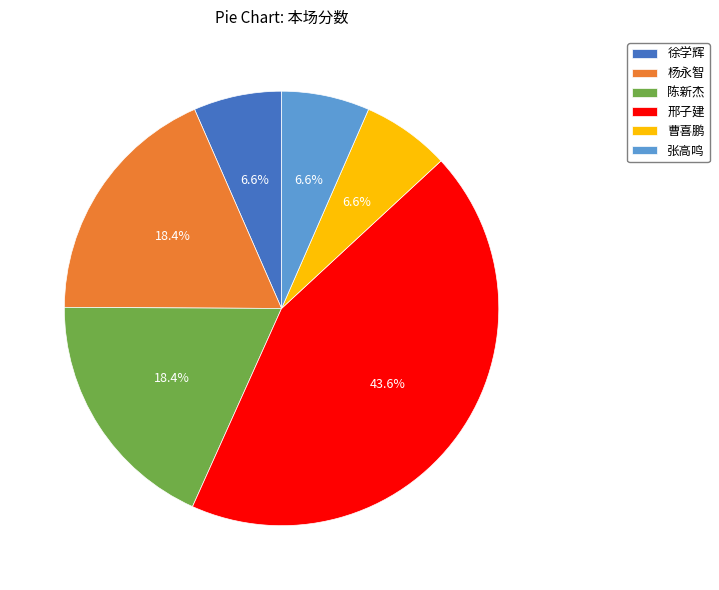

To the nearest percent, what percentage of the pie is 陈新杰?

18%